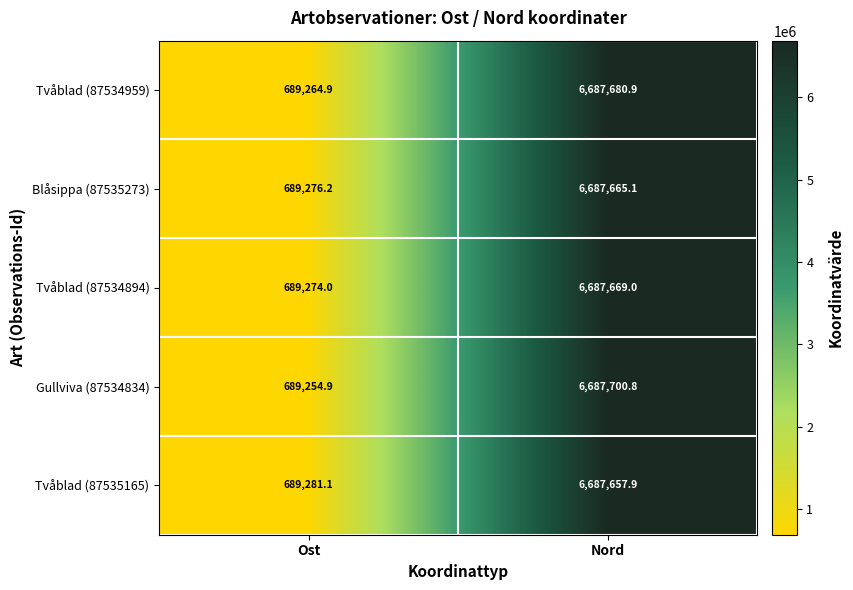

True or false: Tvåblad (87535165) has a value of 689281.1 at Ost.

True